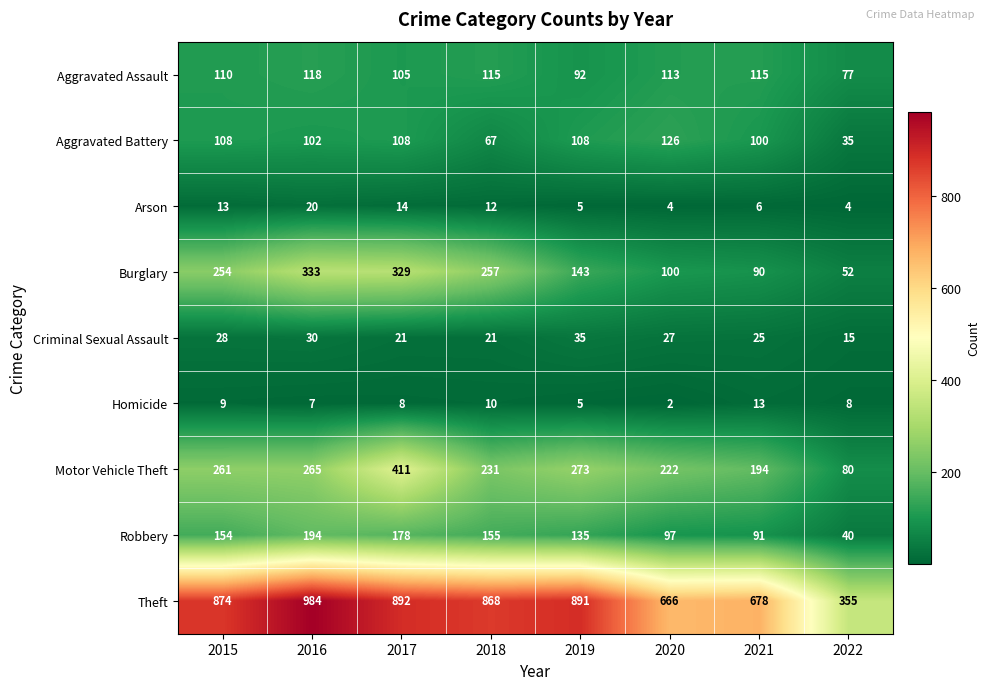

Which series has the largest total across all categories?

Theft